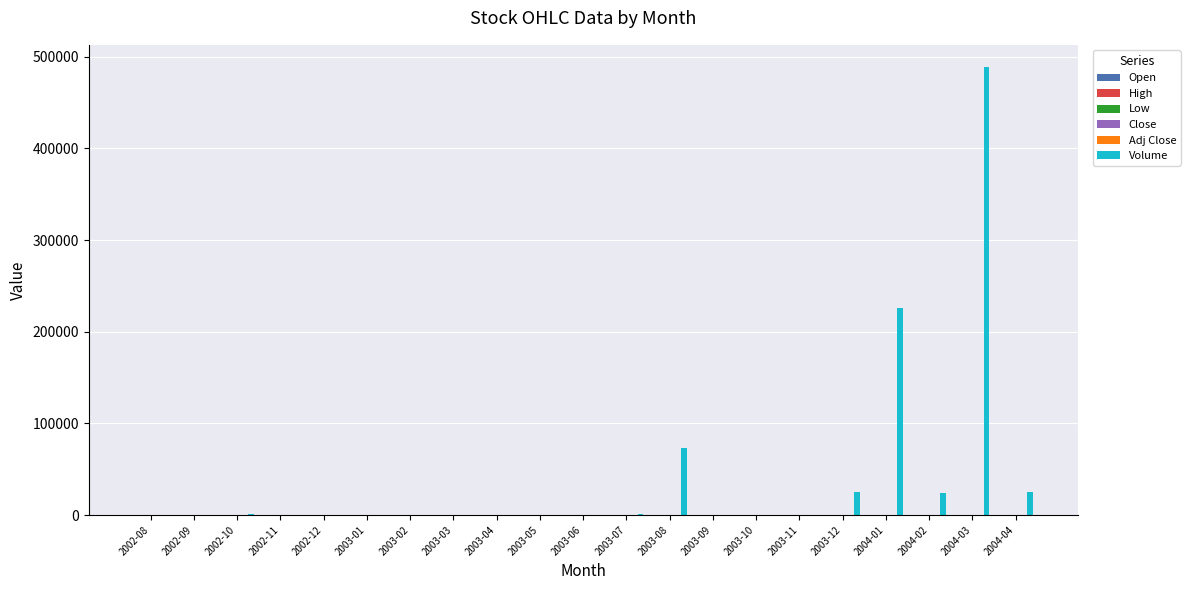

Where is Volume nearest to the value 244255?

2004-01